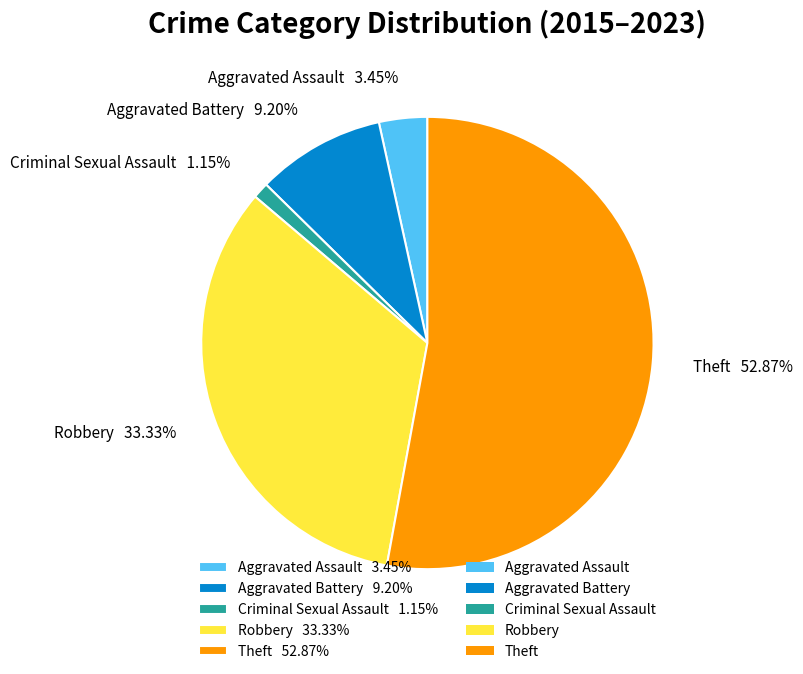

To the nearest percent, what is the difference between the largest and smallest slice percentages?

52%